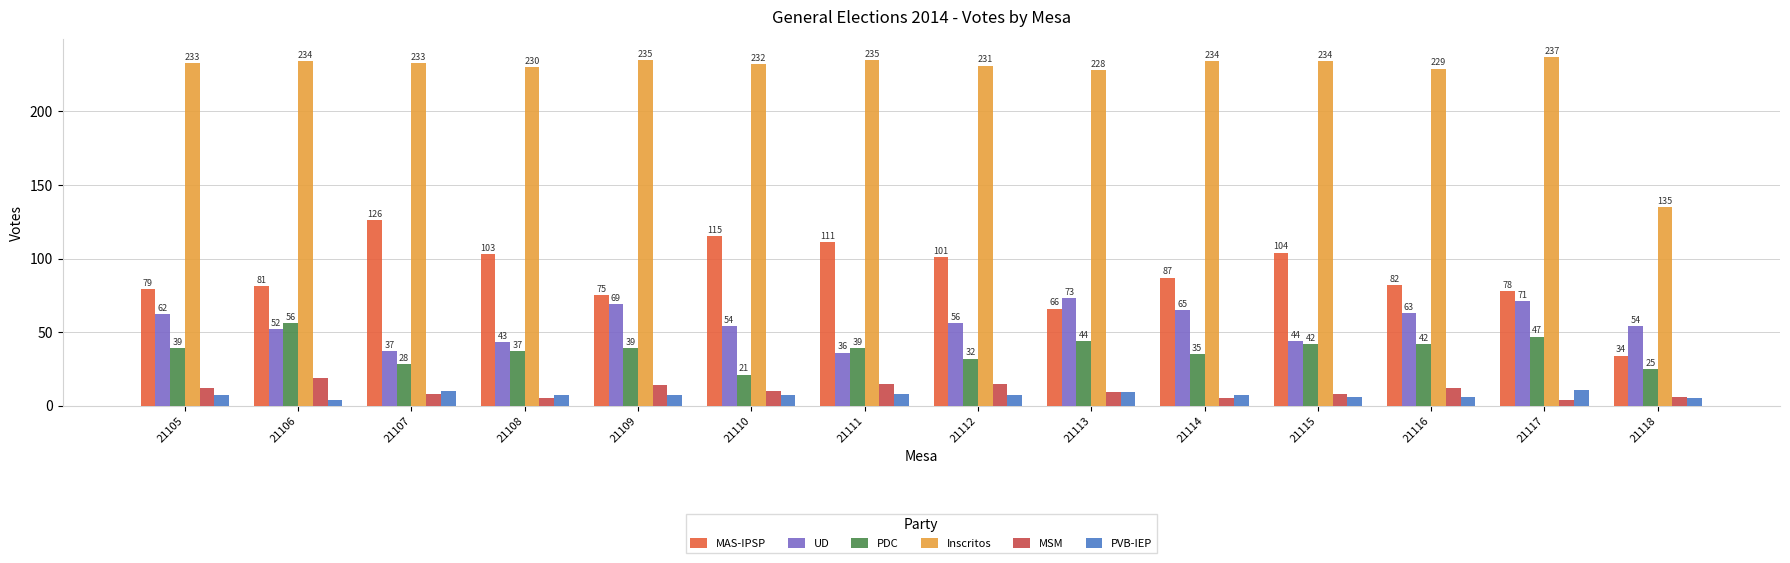

What is the value of the MSM bar at the 12th from the left?

12